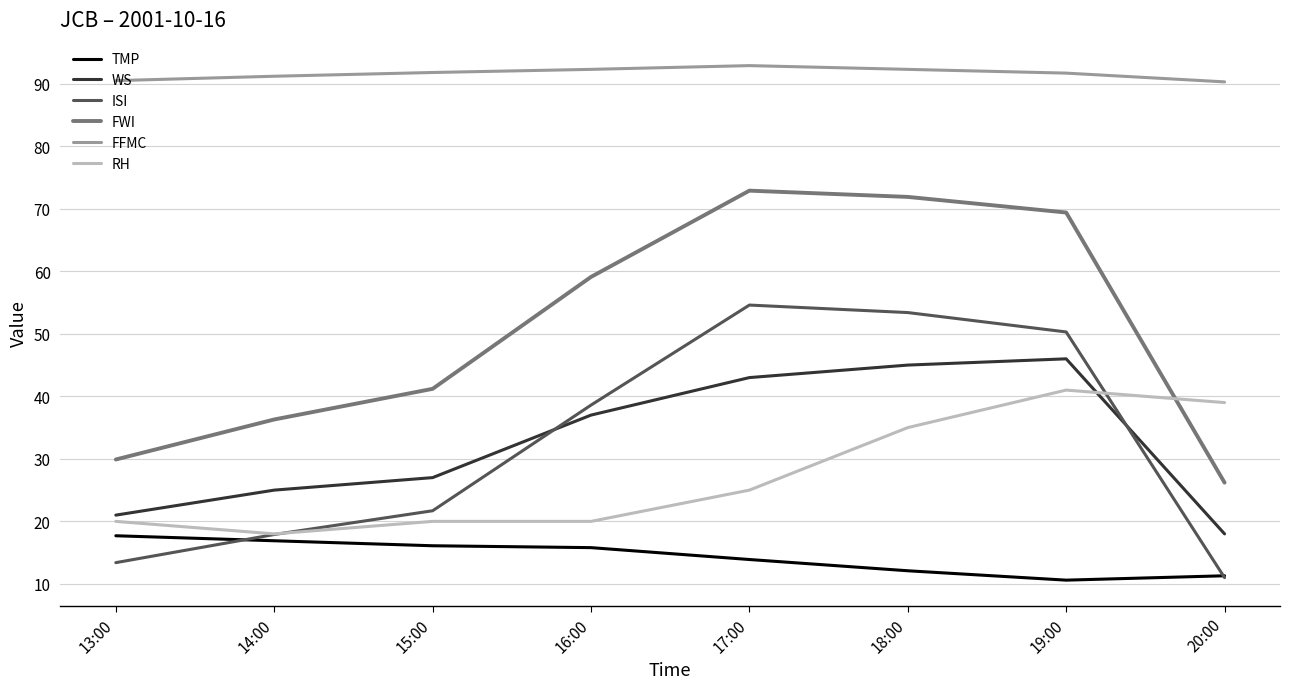

True or false: TMP has a value of 6.7 at 19:00.

False